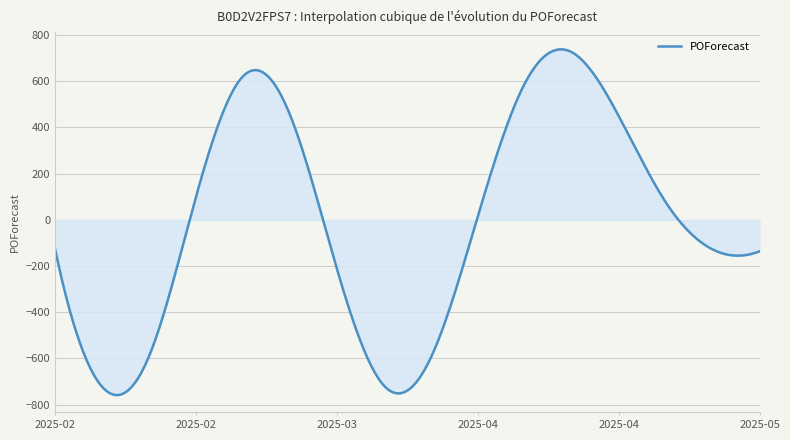

What is the difference between the maximum and minimum values?

1496.6